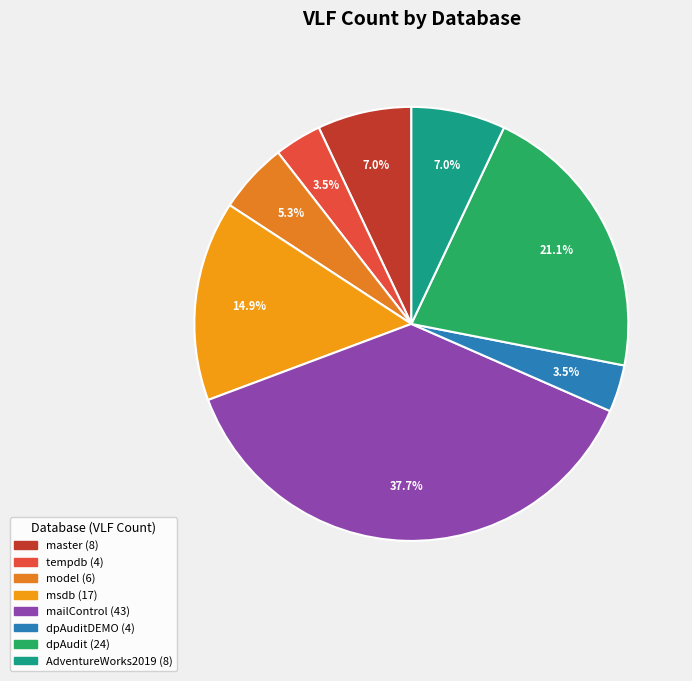

Count the number of slices in the pie.

8